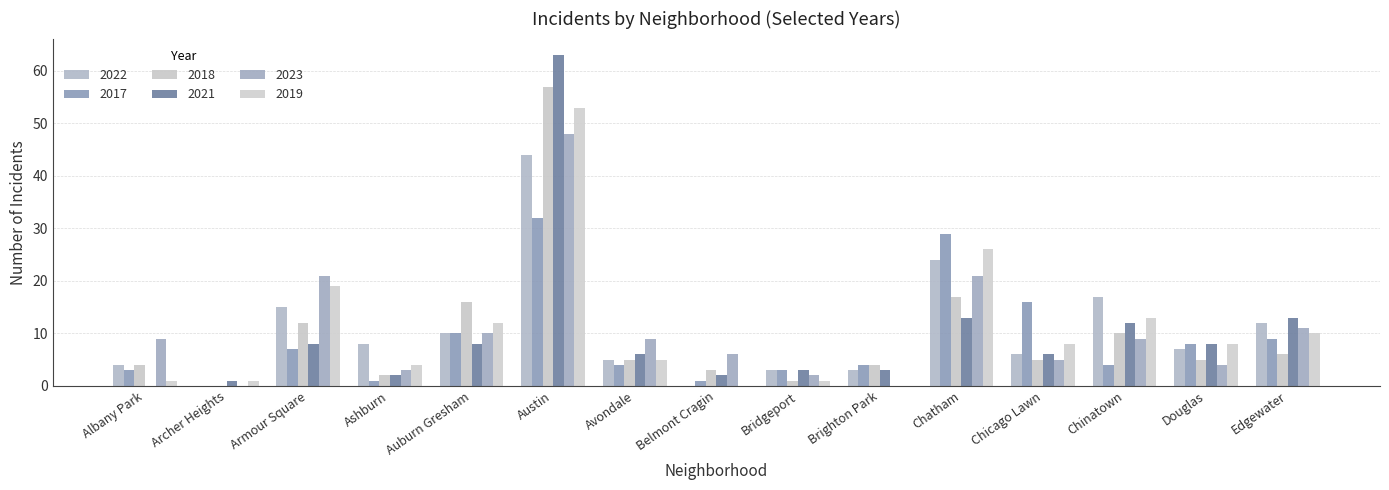

Are the bars horizontal?

No